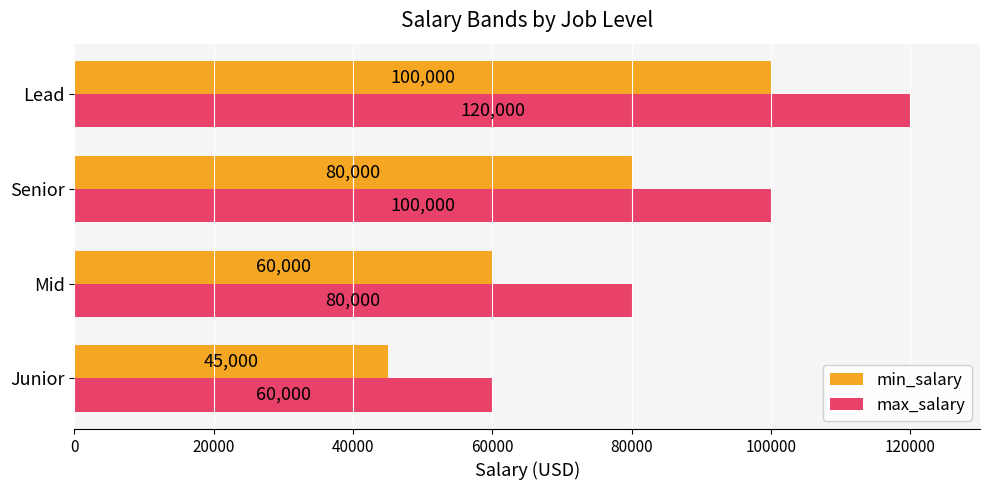

What is the difference between the second highest and second lowest values in the max_salary series?

20000